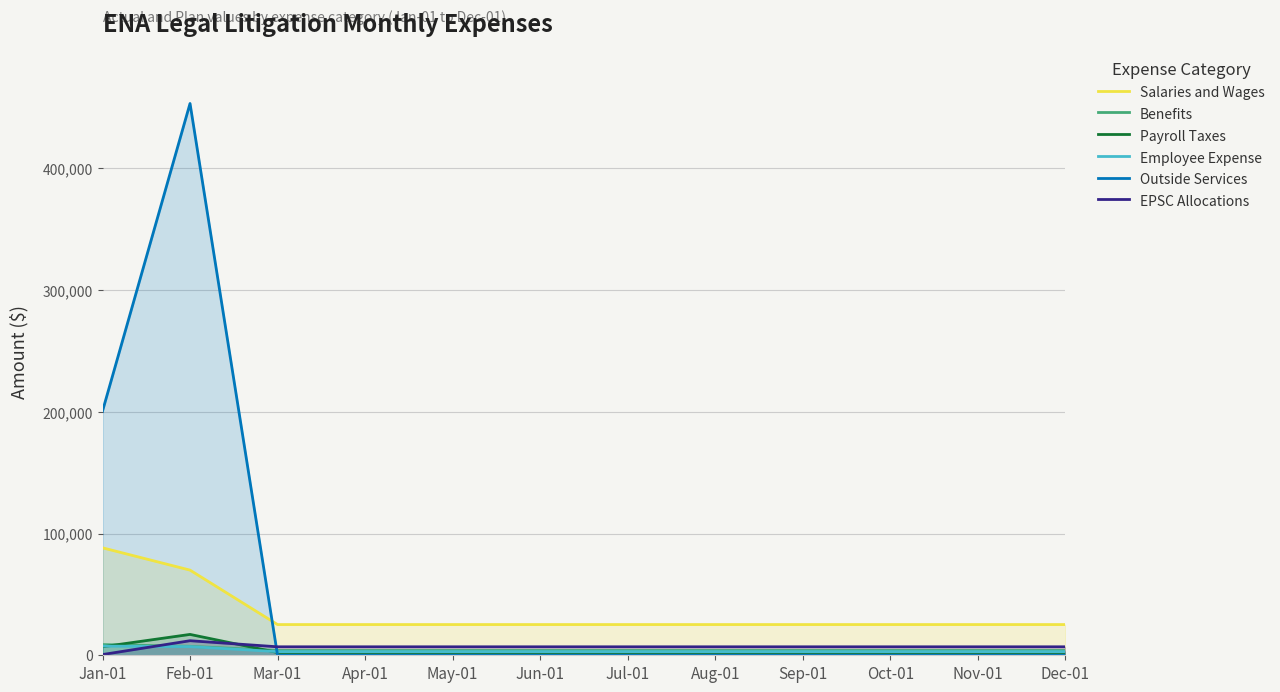

What position from the right is Jun-01?

7